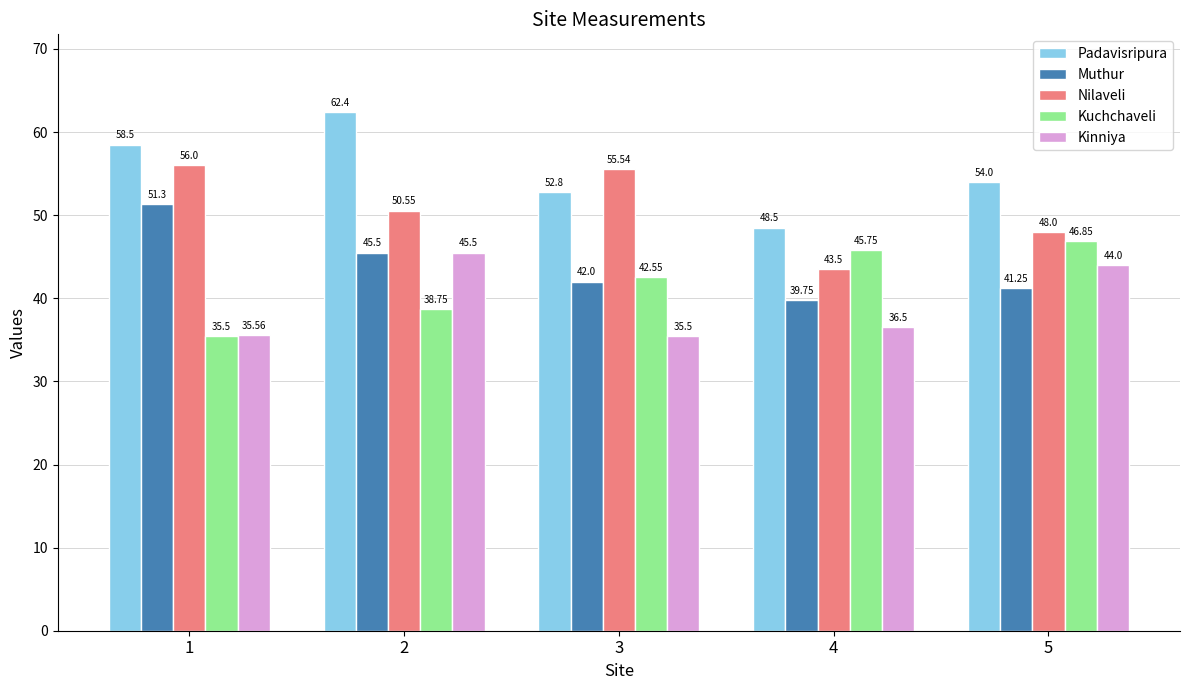

Which series has the largest total across all categories?

Padavisripura